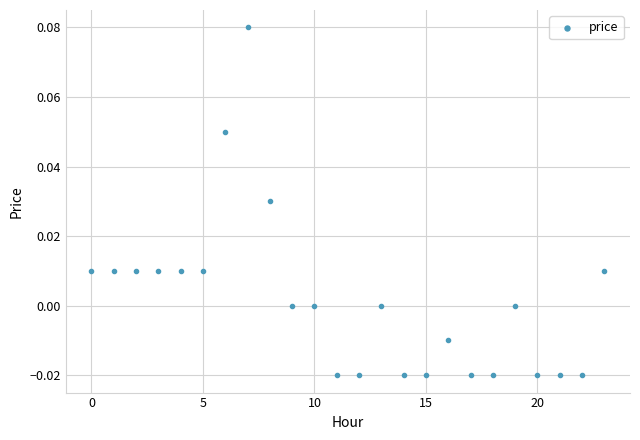

Count the number of points in this scatter plot.

24